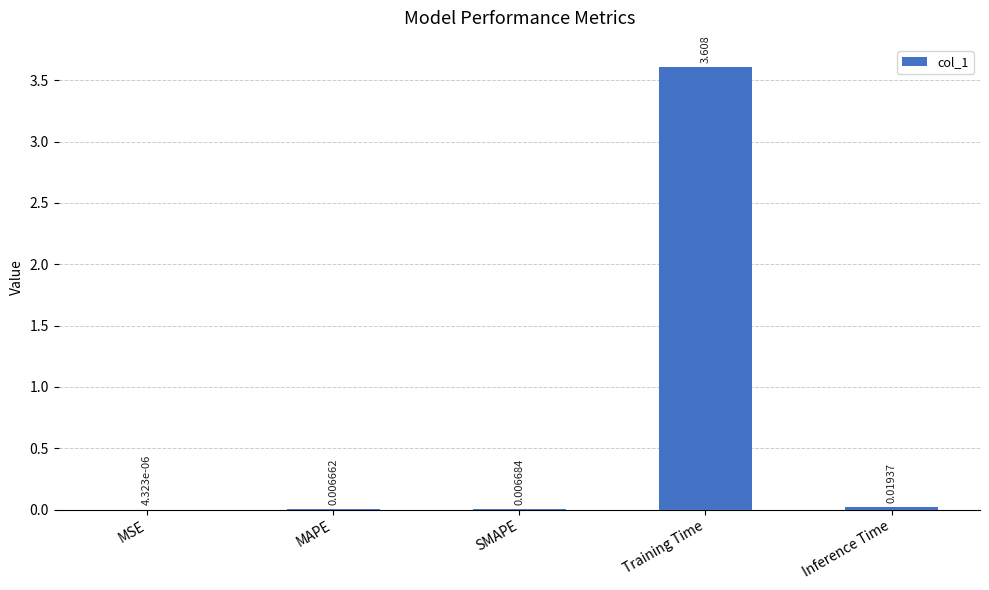

What is the greatest value displayed?

3.6